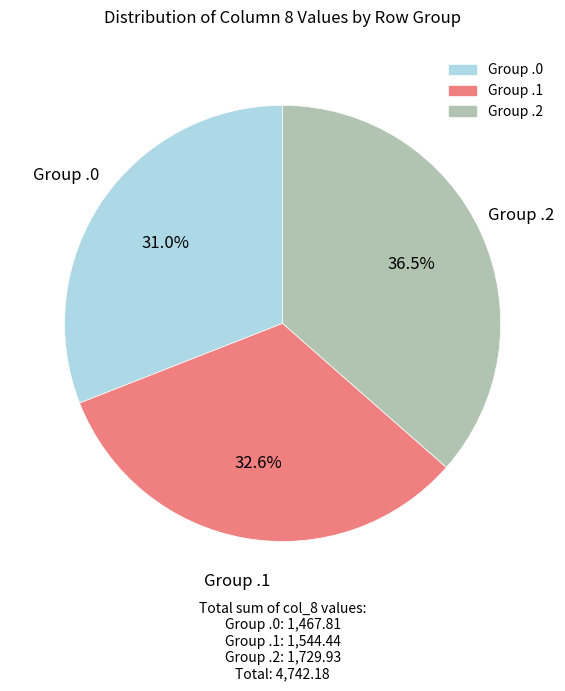

Does any single category account for the majority?

No